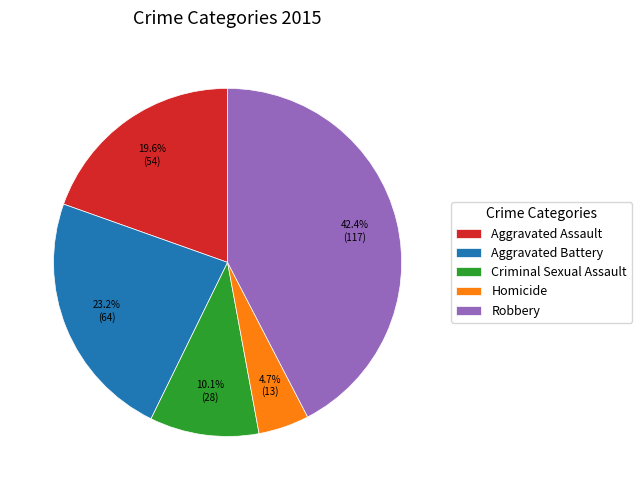

To the nearest percent, what percentage of the pie is Aggravated Battery?

23%